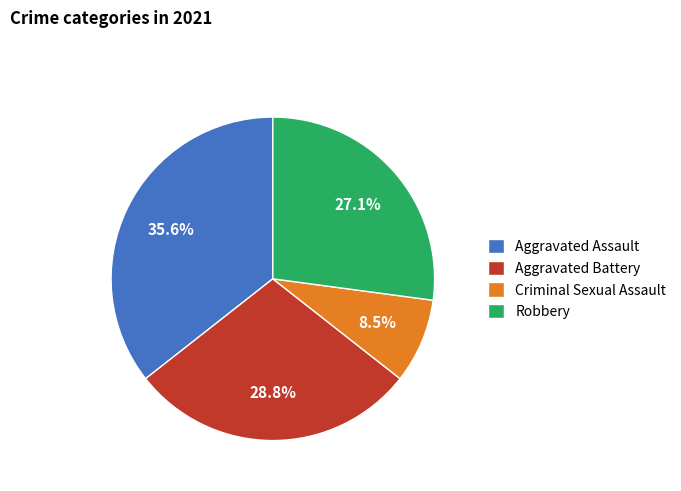

How many slices are in this pie chart?

4